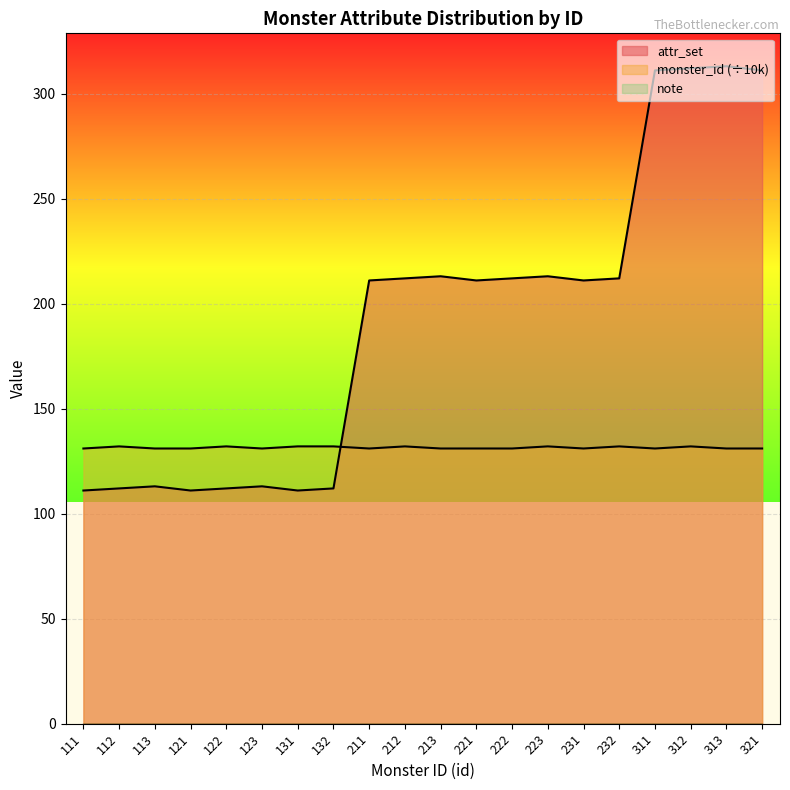

True or false: monster_id has a value of 39.8 at 221.

False